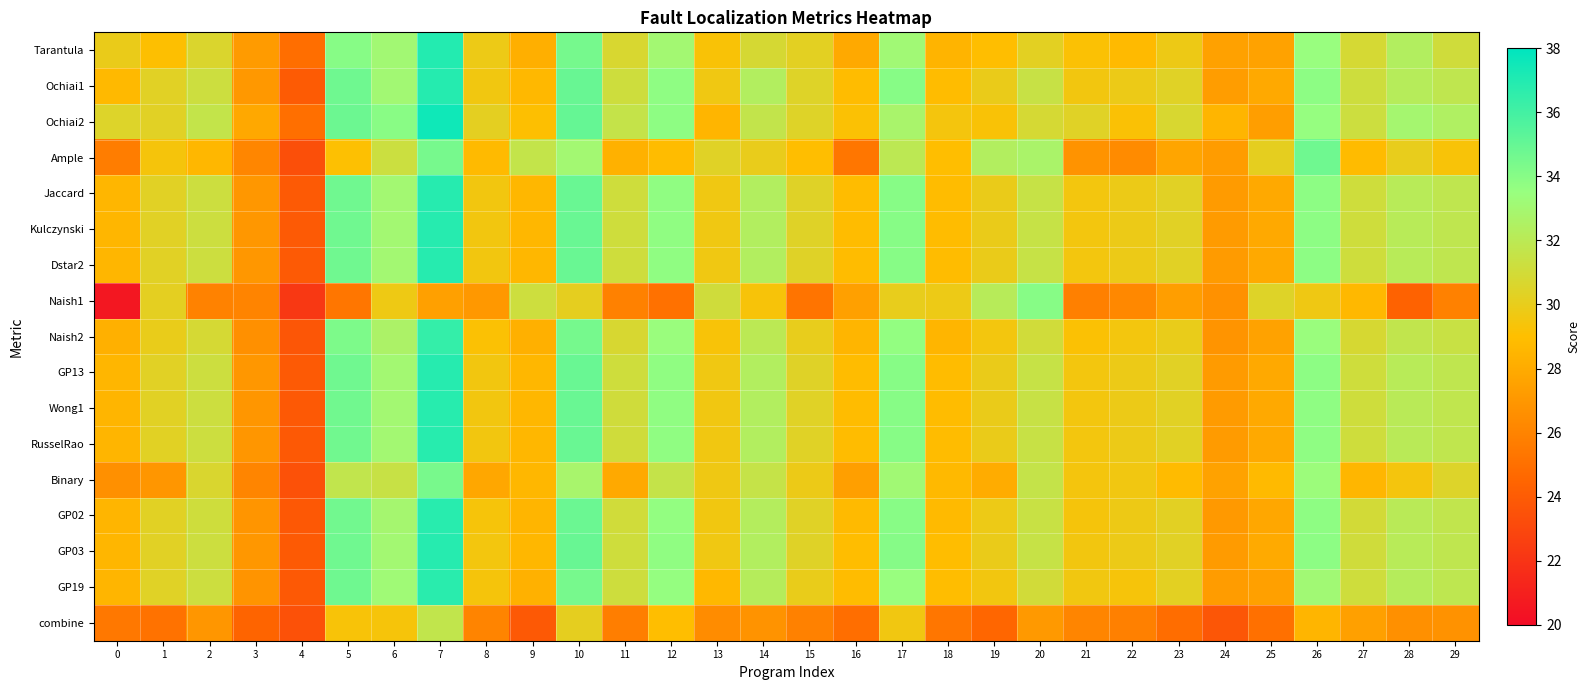

What is the greatest value displayed?

37.5